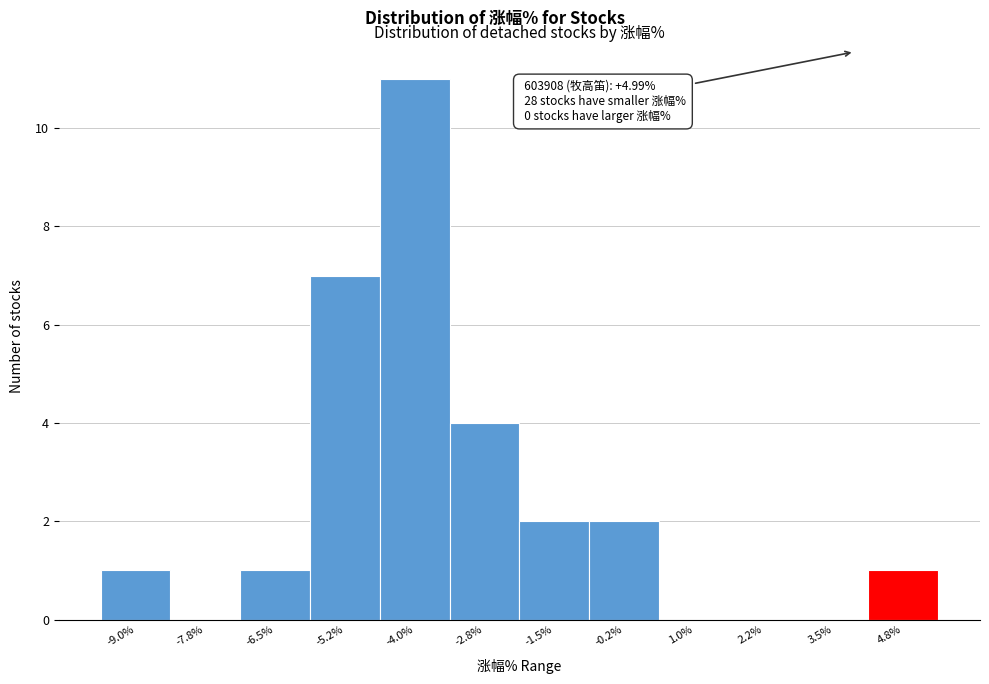

Reading right to left, extract all data points from this chart.

4.8%=1	3.5%=0	2.2%=0	1.0%=0	-0.2%=2	-1.5%=2	-2.8%=4	-4.0%=11	-5.2%=7	-6.5%=1	-7.8%=0	-9.0%=1